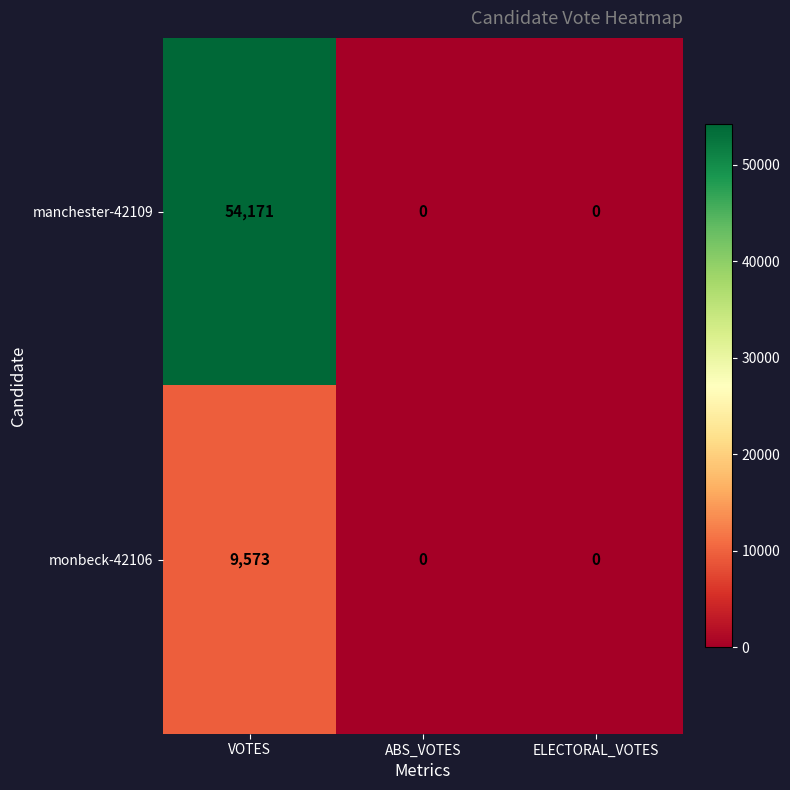

Which series has the largest range (max minus min)?

manchester-42109